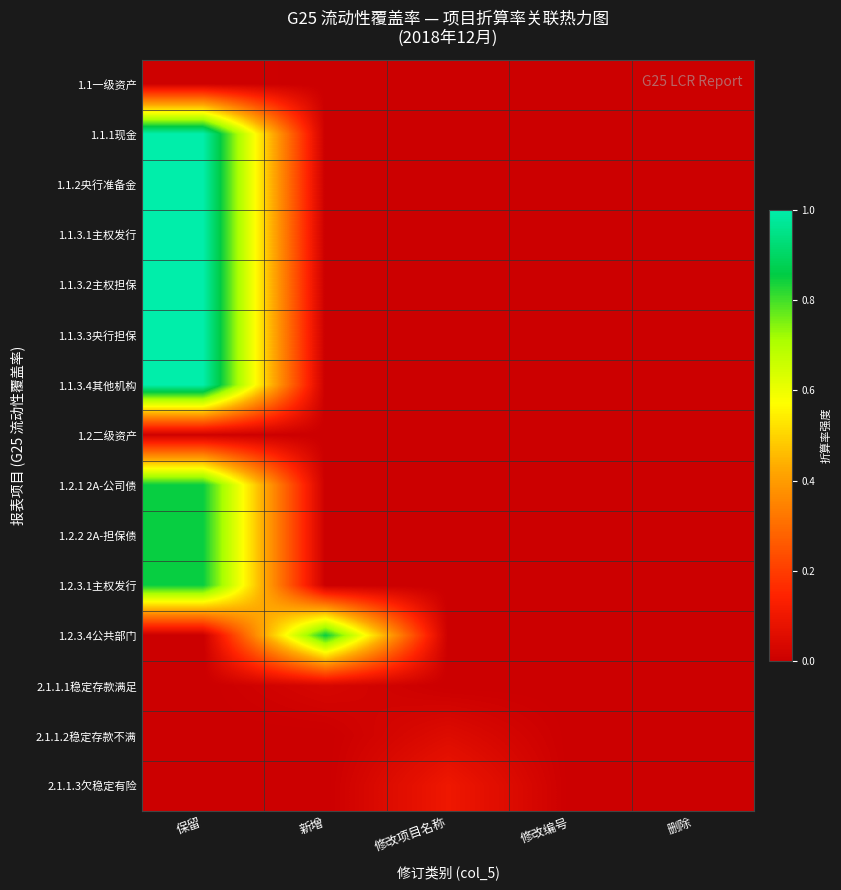

Which category has the lowest value across all series?

新增